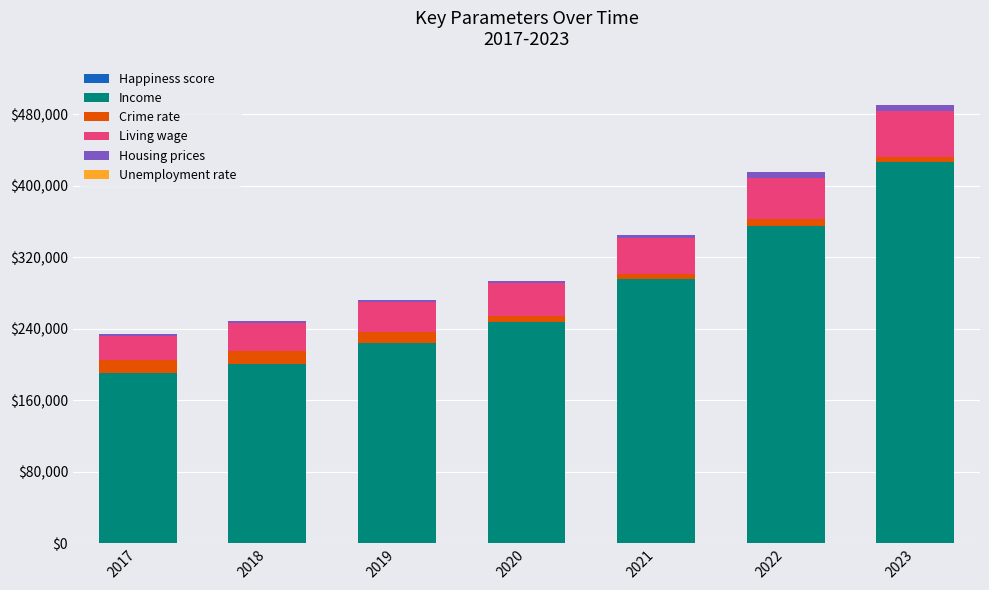

What is the average value of the Income series?

277288.7